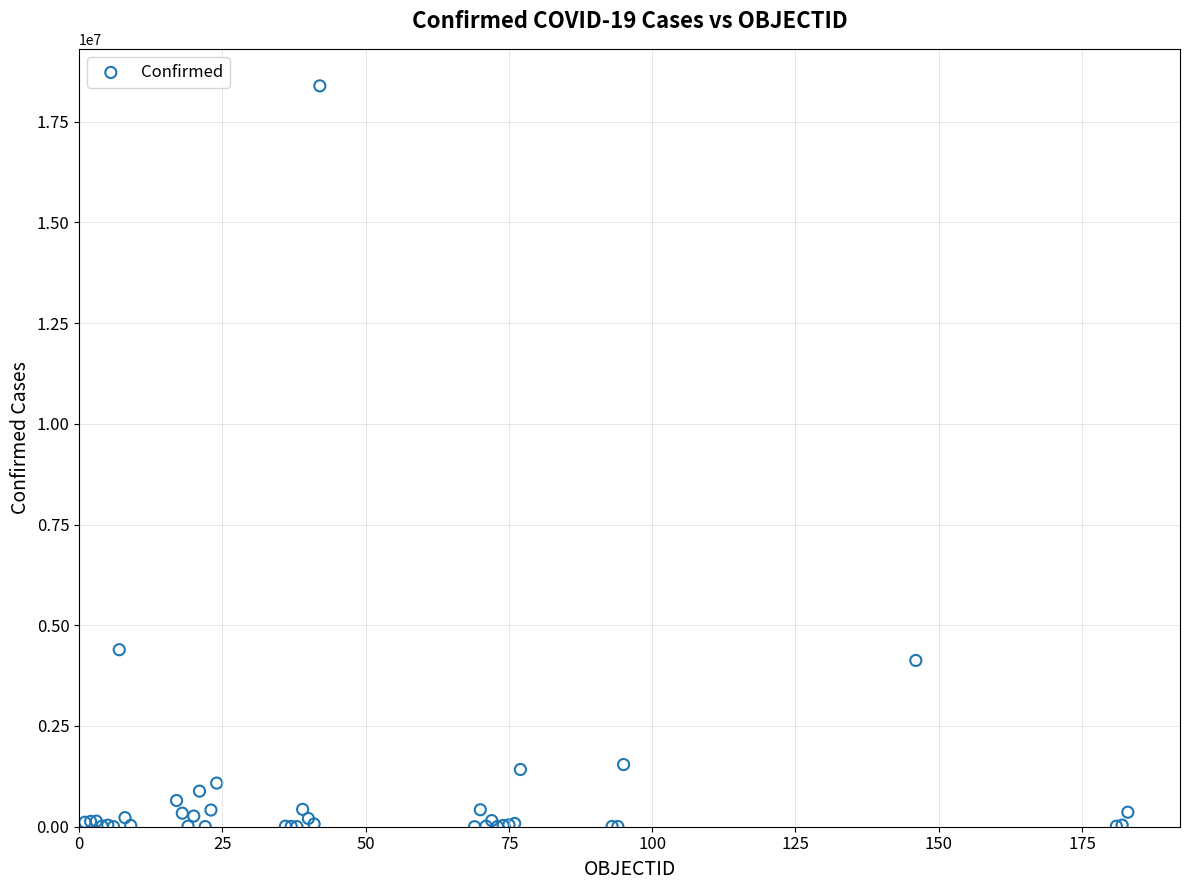

What Y value in the scatter plot is closest to 9193576?

4393142